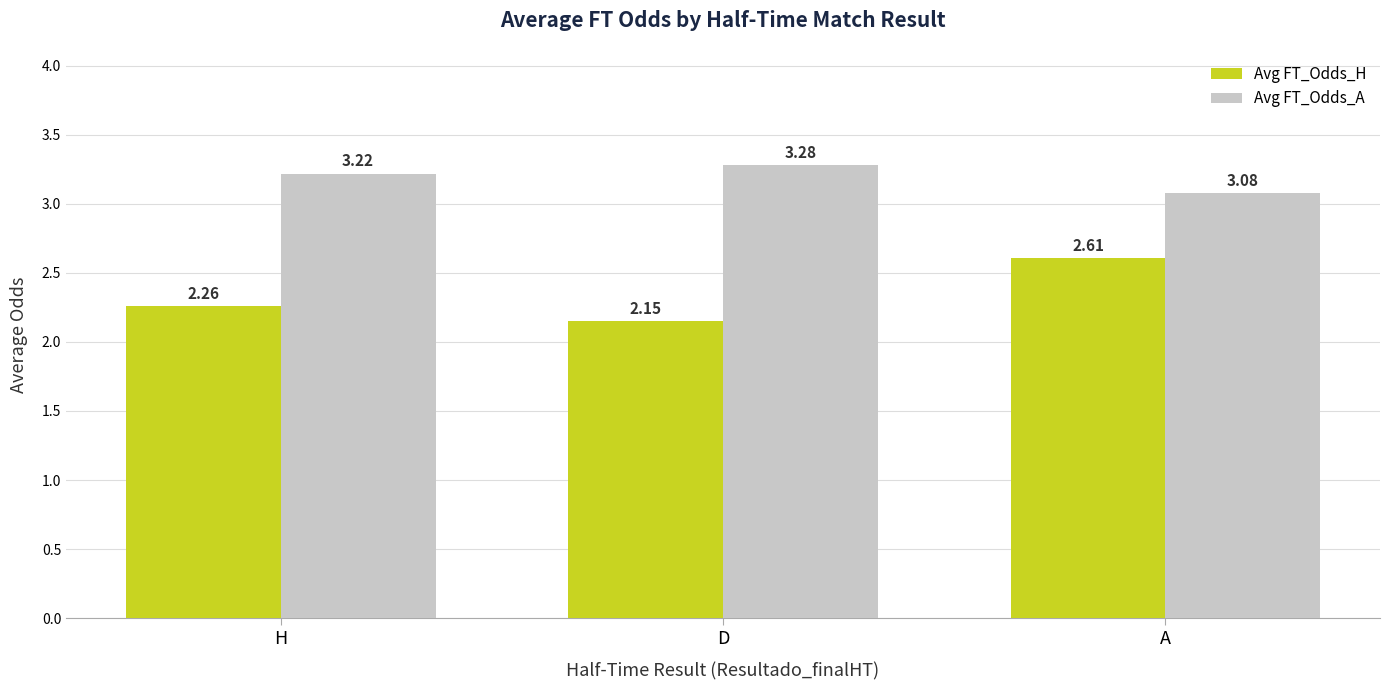

Is the value of Avg FT_Odds_H at A greater than the value of Avg FT_Odds_A at D?

No